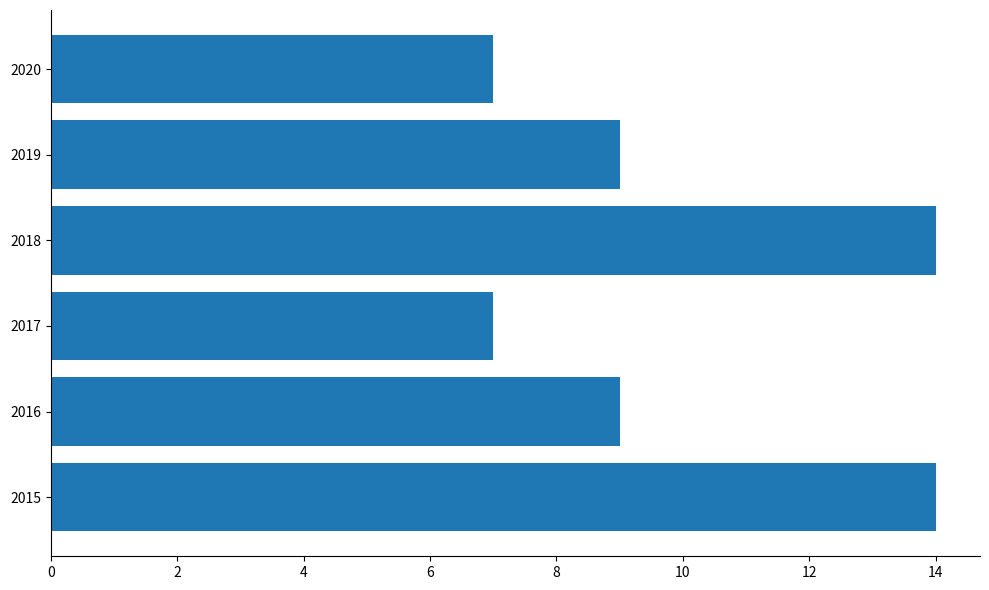

Count the number of data series in this chart.

1